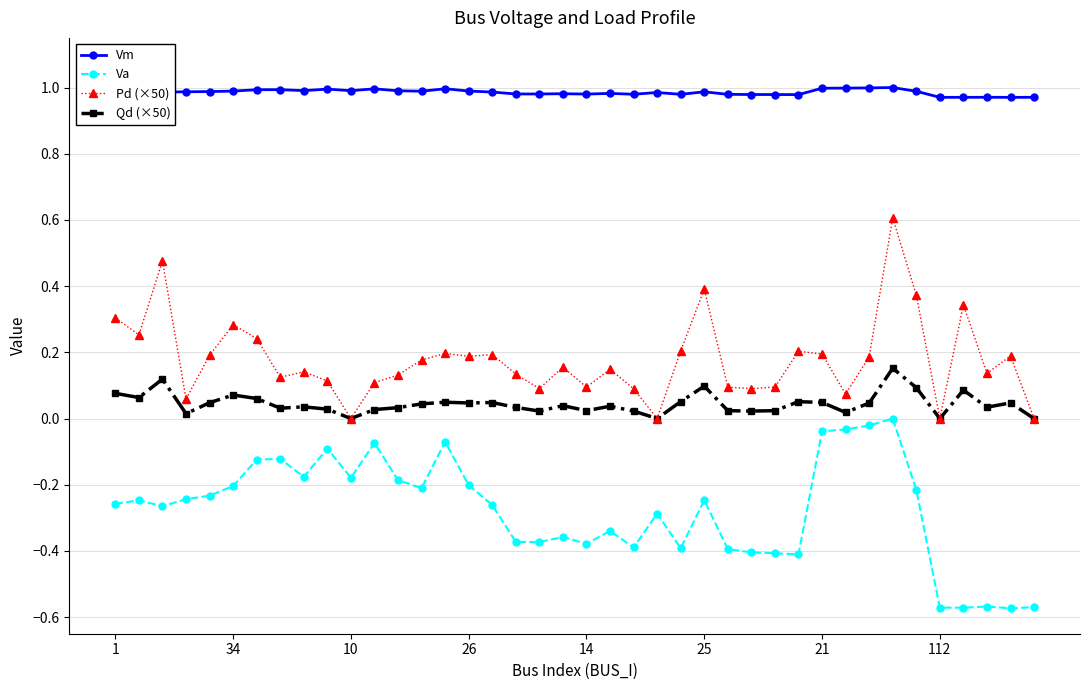

True or false: Qd (×50) has more than 0 interior local peaks.

True